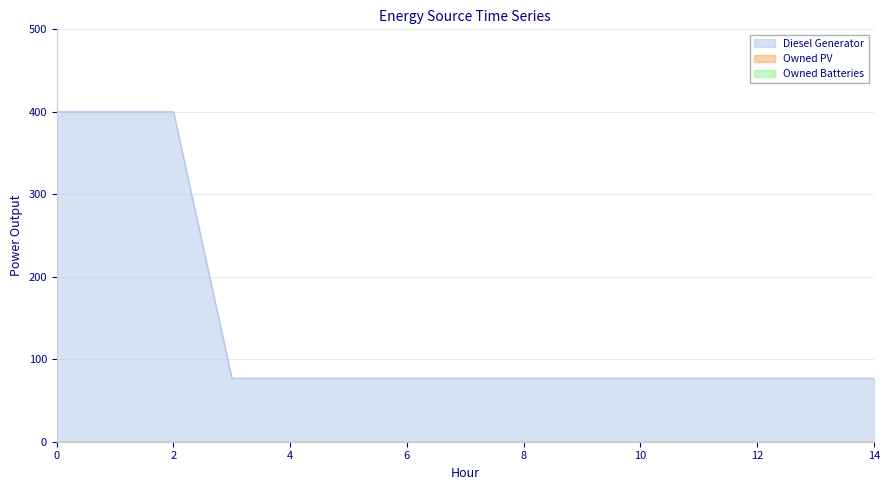

Reading right to left, transcribe all the data shown in this chart.

Diesel Generator: 77	77	77	77	77	77	77	77	77	77	77	77	400	400	400
Owned PV: 0	0	0	0	0	0	0	0	0	0	0	0	0	0	0
Owned Batteries: 0	0	0	0	0	0	0	0	0	0	0	0	0	0	0